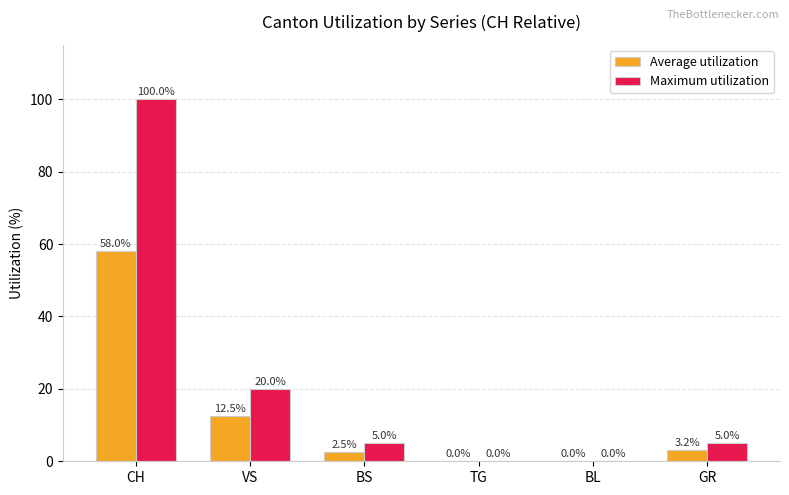

What is the total value across all series at VS?

32.5